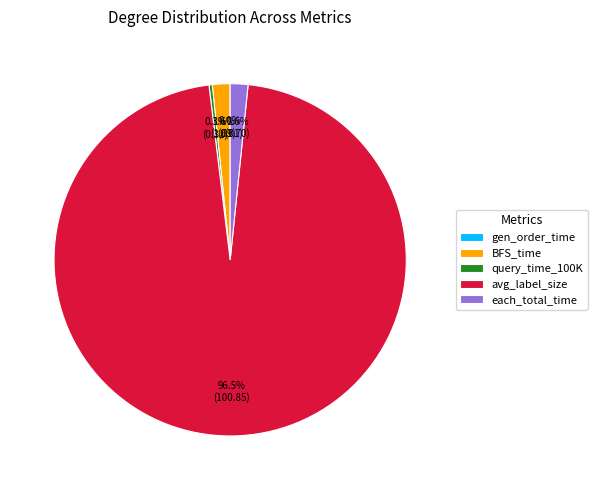

Which has a higher value, query_time_100K or avg_label_size?

avg_label_size